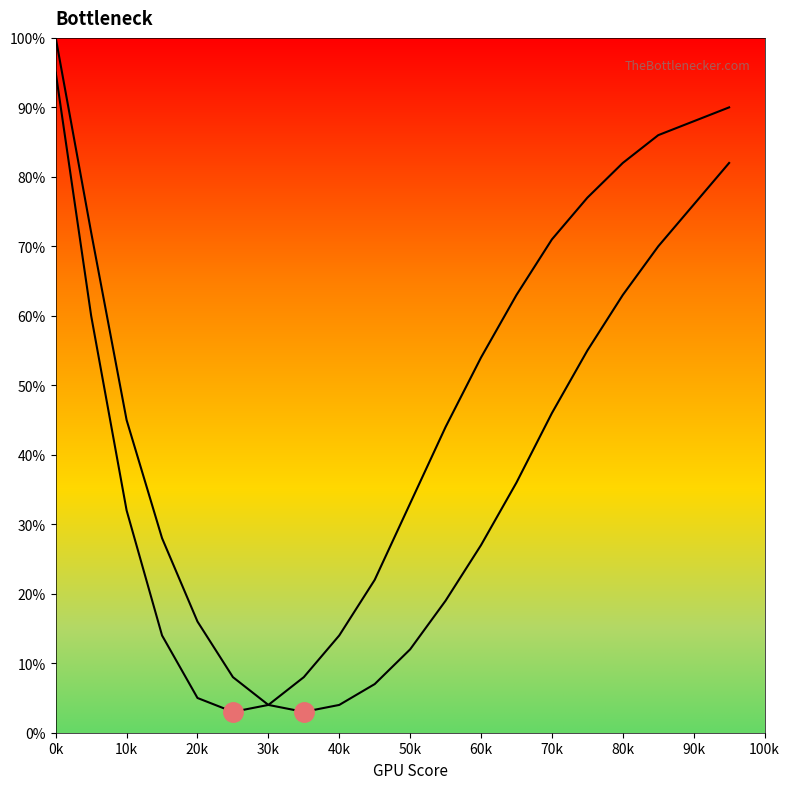

True or false: curve2 and curve1 cross at least once.

False